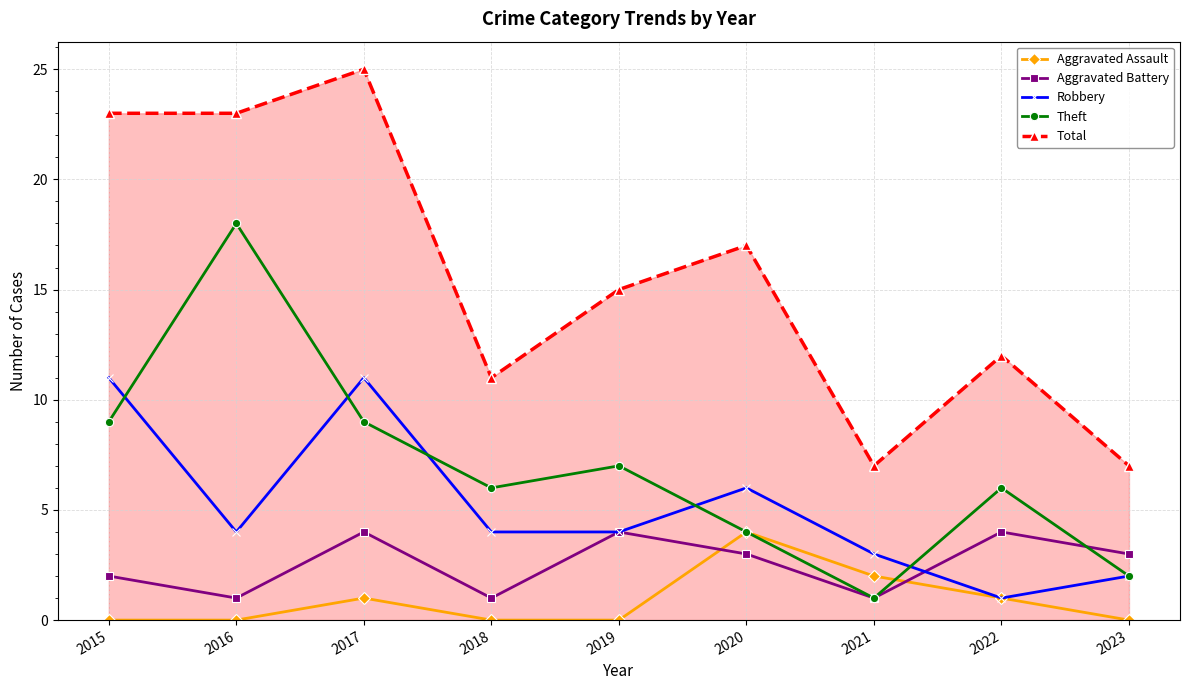

What is the average value of the Aggravated Assault series?

1